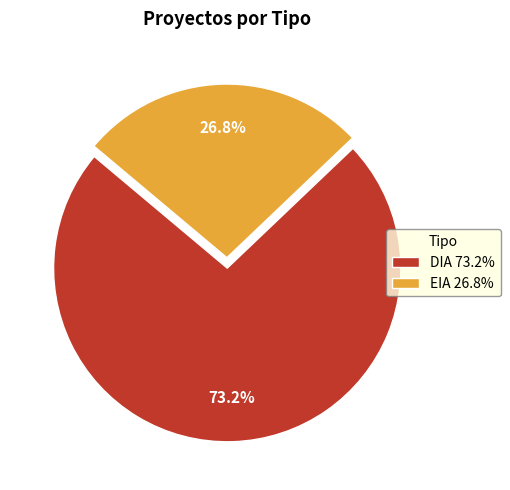

How many slices are in this pie chart?

2